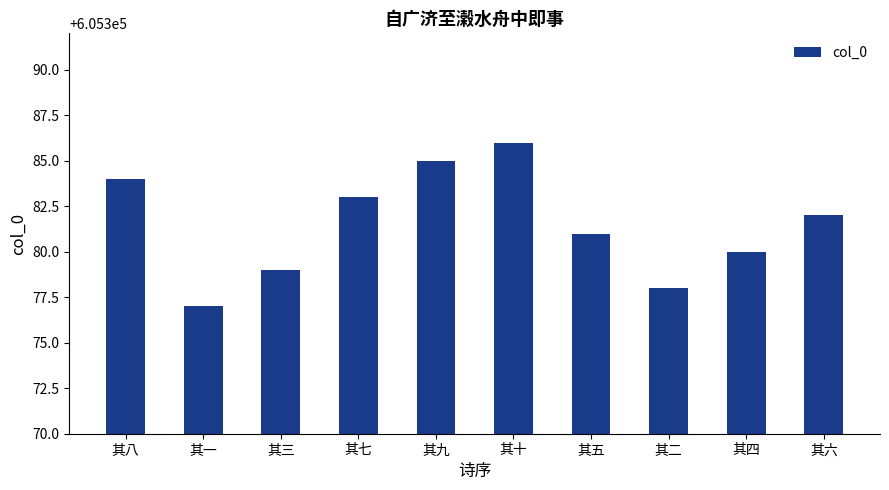

Approximately how many times larger is the value at 其二 compared to 其九?

1.0